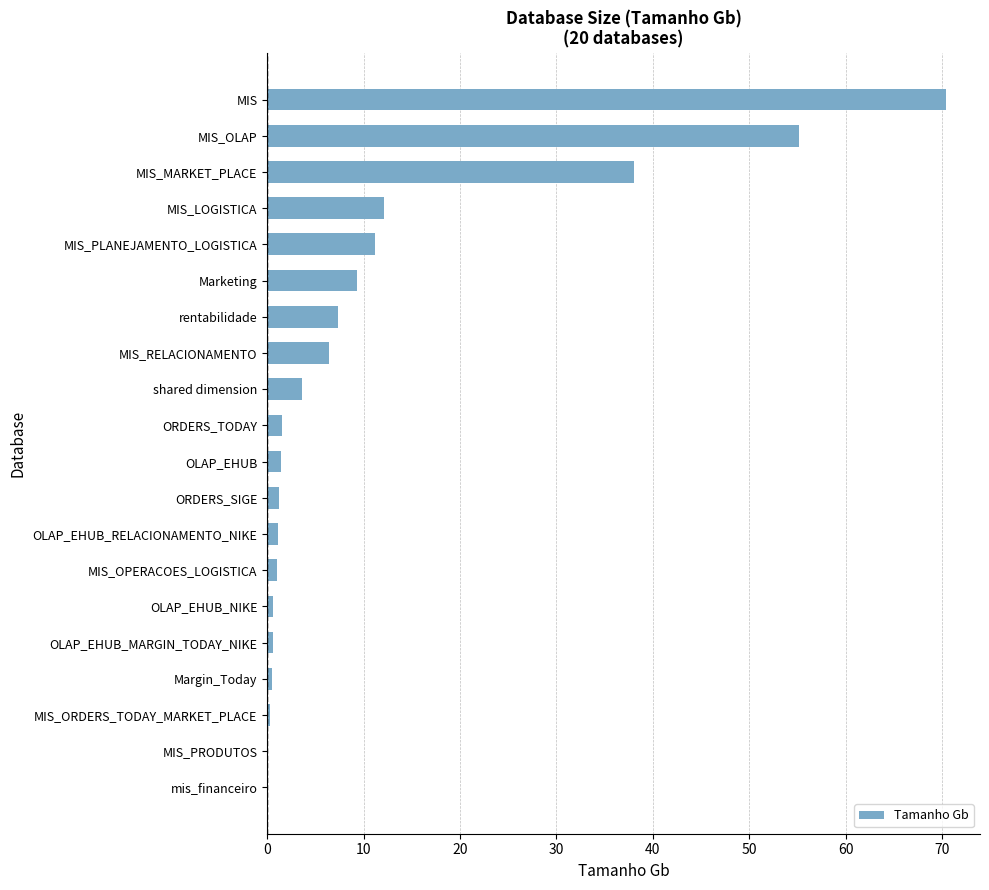

At which label is the value closest to 35?

MIS_MARKET_PLACE